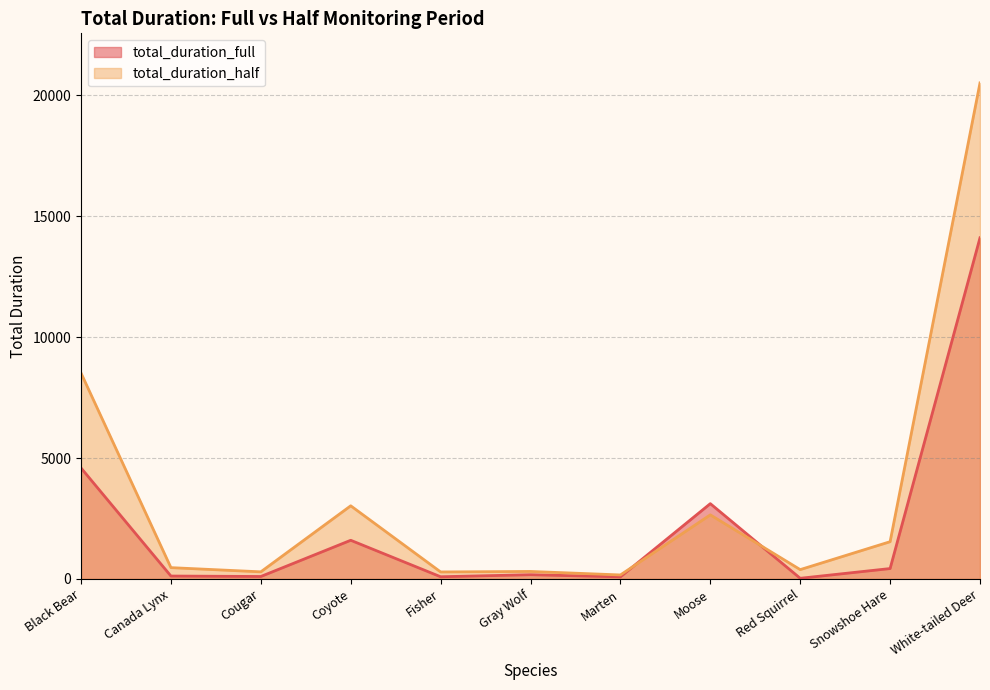

How many data points does each series have?

11